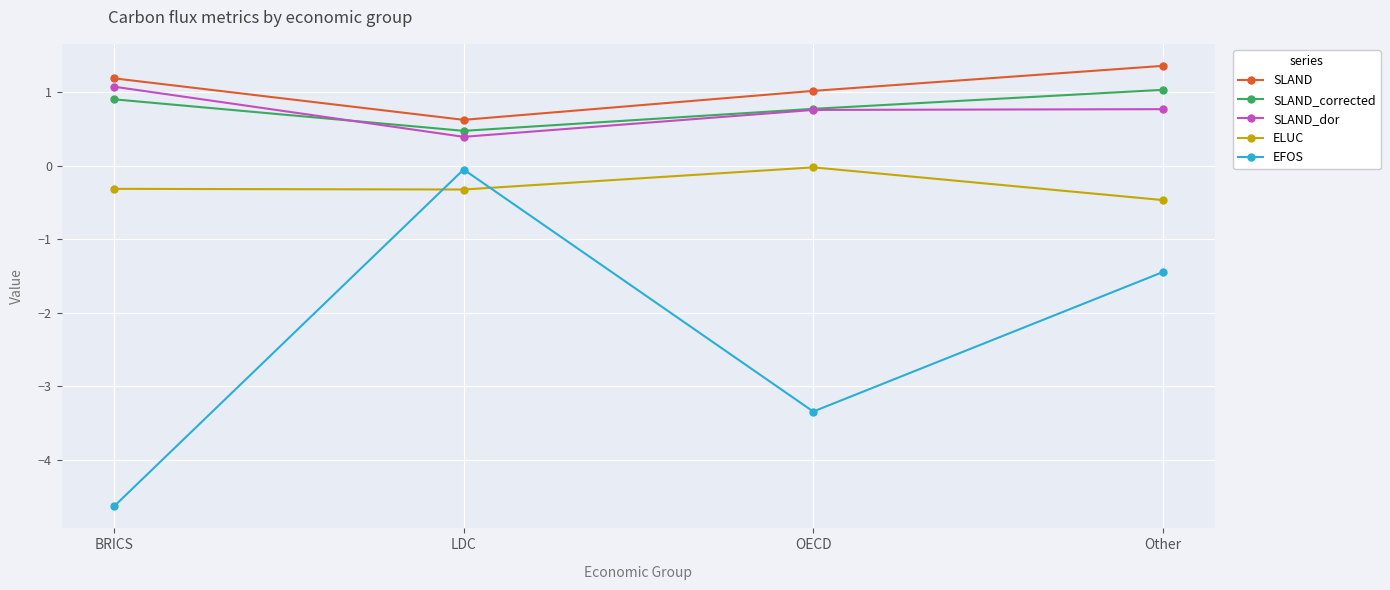

What is the difference between the maximum and second lowest values in the SLAND series?

0.3